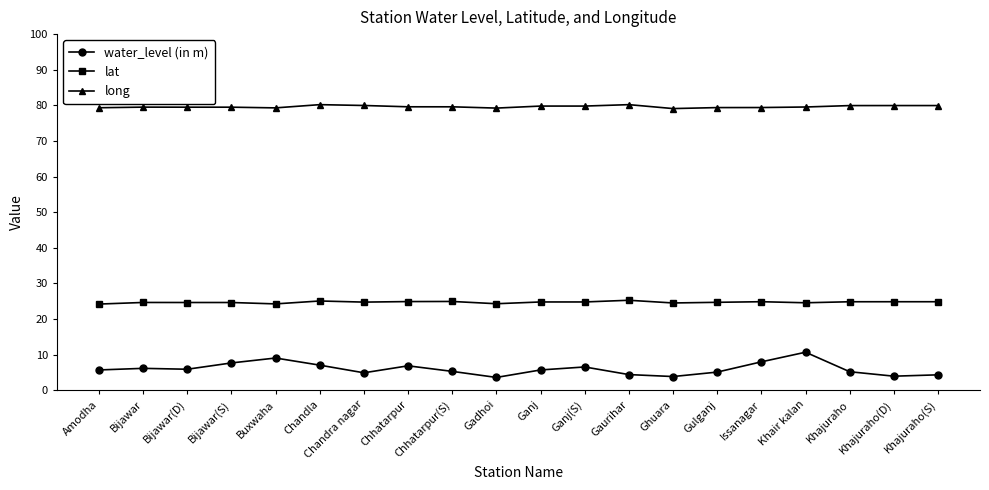

Read the long value at Amodha.

79.3